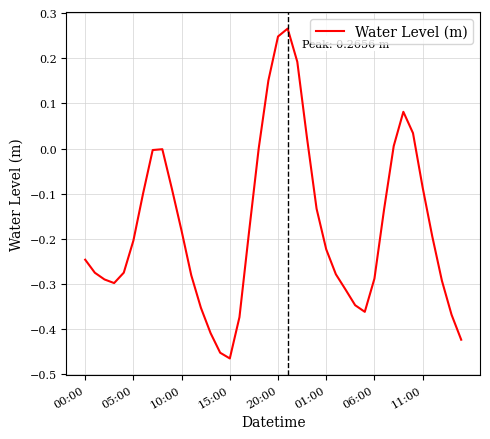

What is the difference between the maximum and minimum values?

0.7